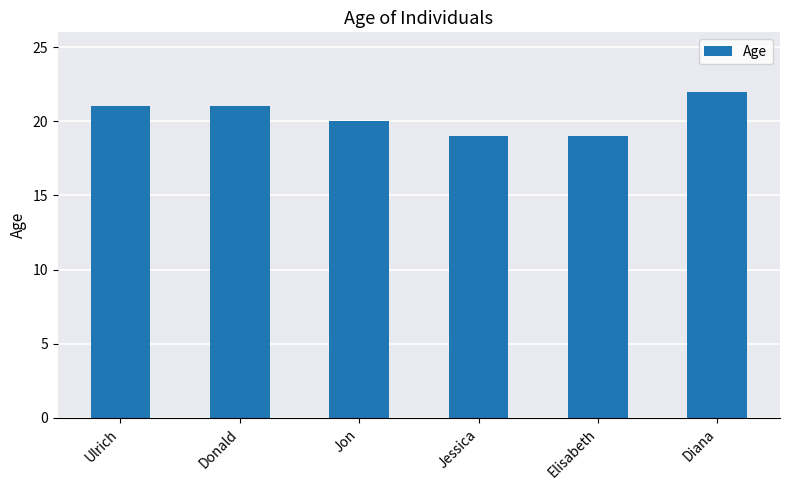

What is the smallest value displayed?

19